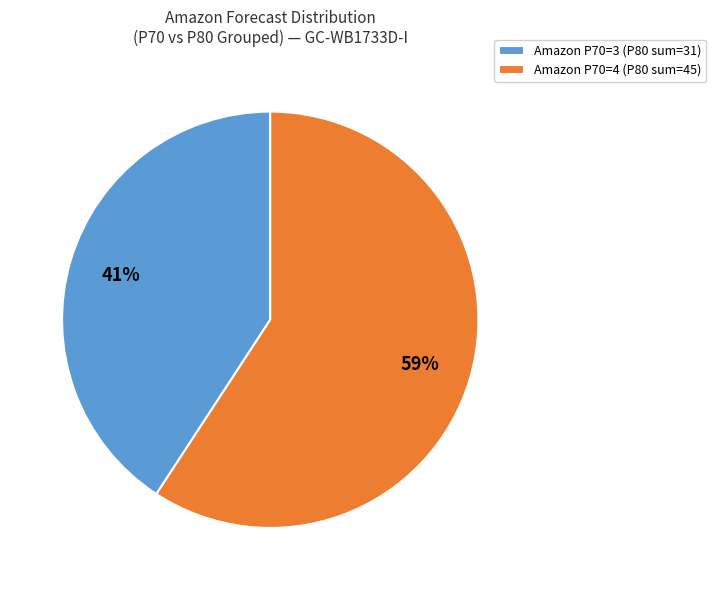

The Amazon P70=3 (P80 sum=31) slice represents 27% of the pie. True or false?

False